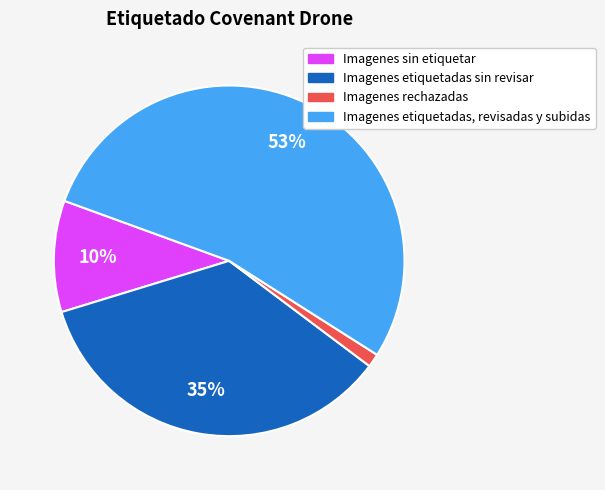

How many segments does this pie chart have?

4